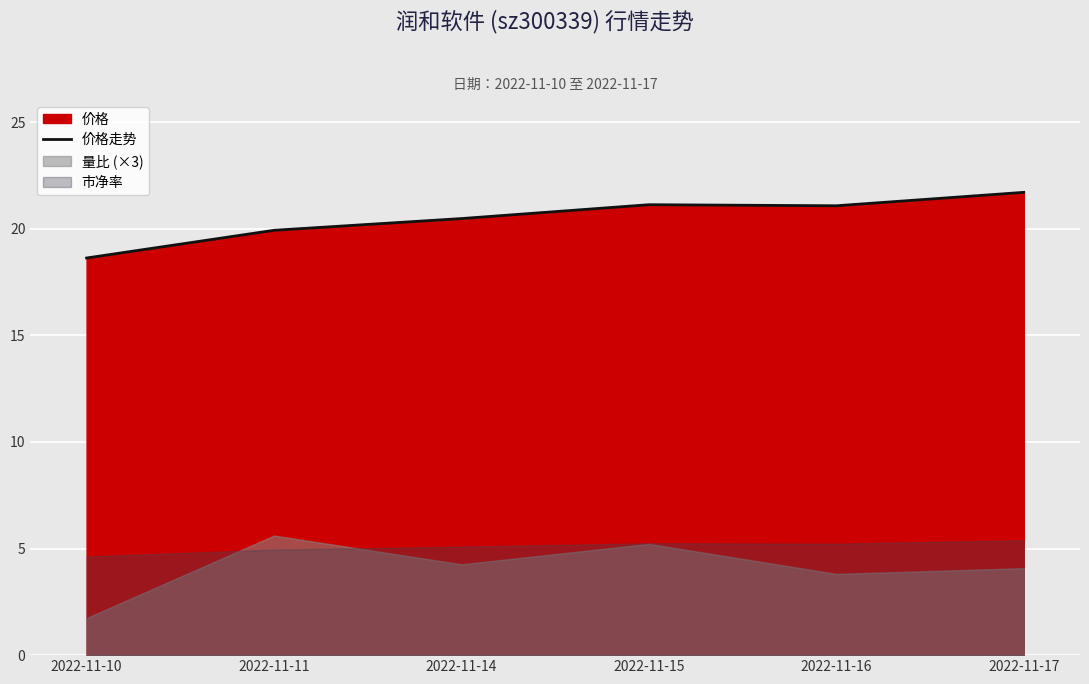

What is the difference between the values at 2022-11-15 and 2022-11-16?

0.1